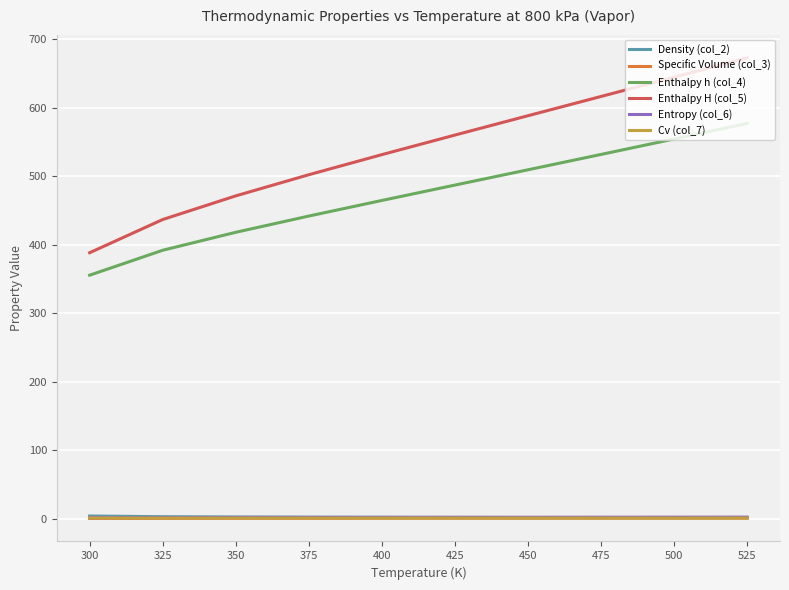

Which series has the largest total across all categories?

Enthalpy H (col_5)